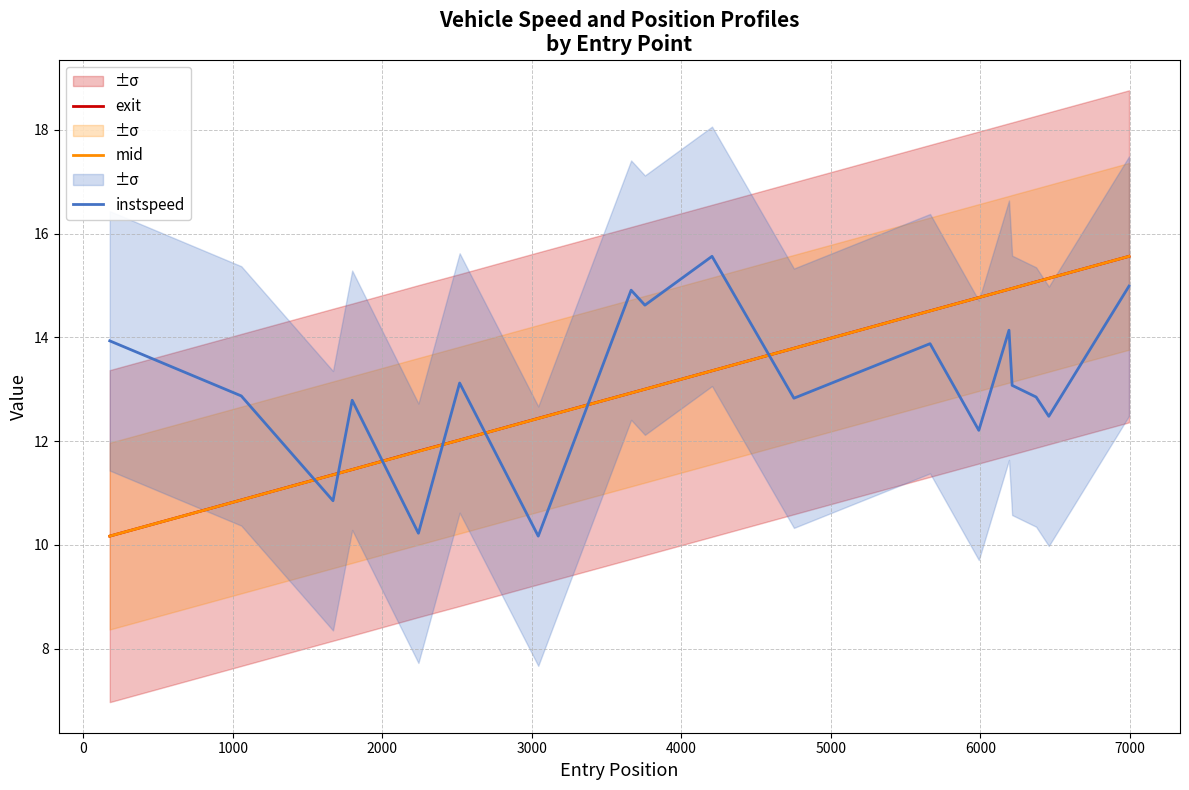

Which series has the widest spread of values?

exit